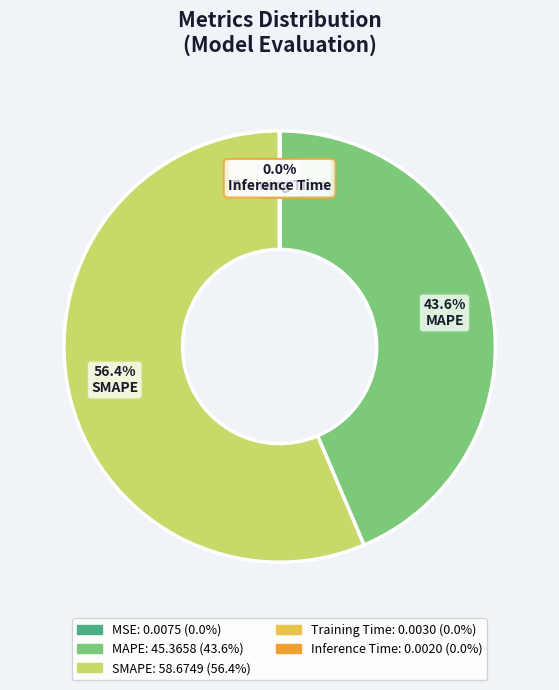

Combined, what portion of the pie is SMAPE and MAPE?

100.0%